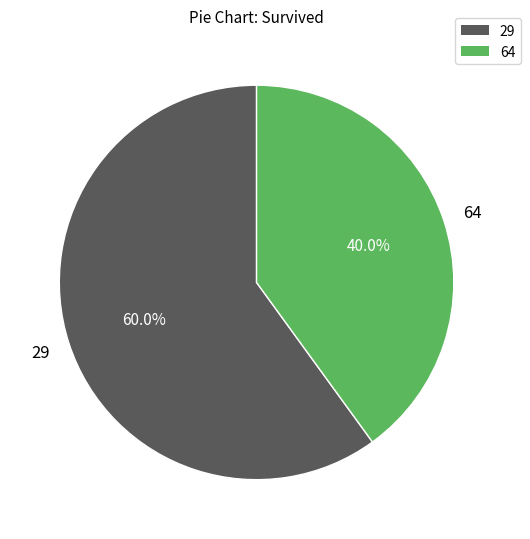

Which category has the smallest portion of the pie?

64